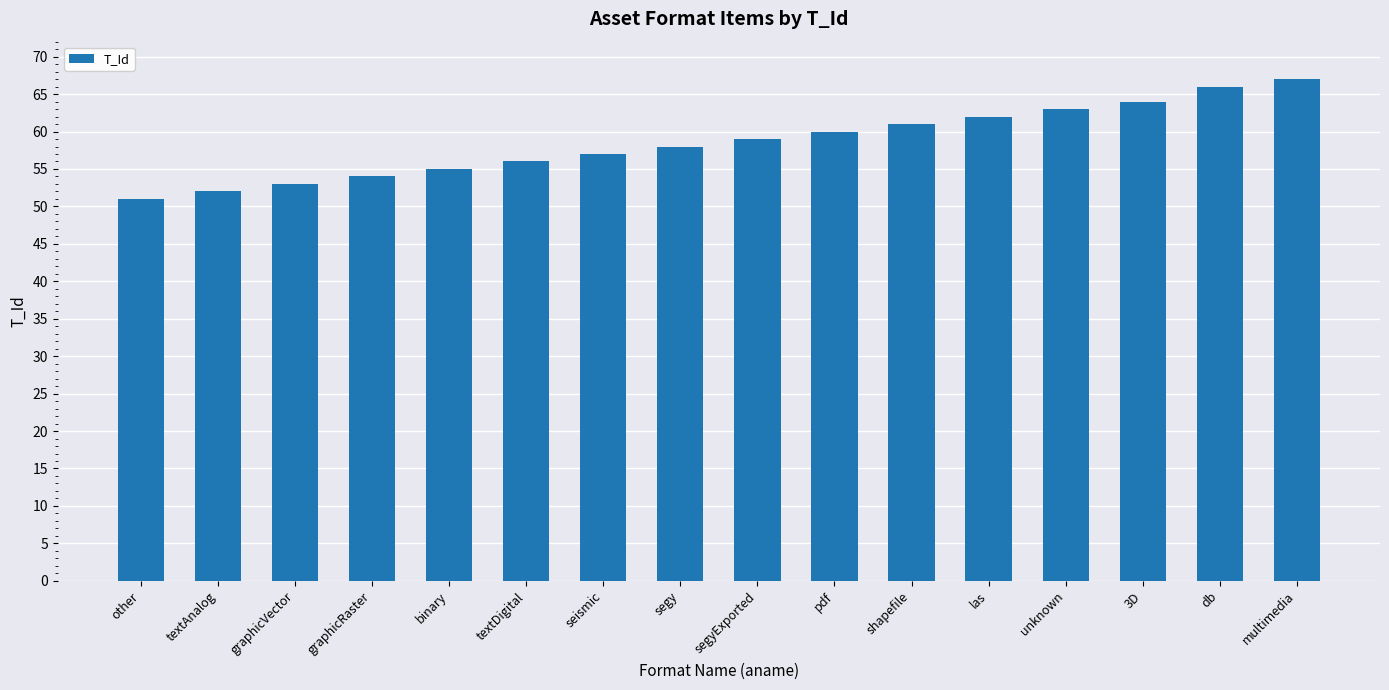

Reading left to right, extract all data points from this chart.

51	52	53	54	55	56	57	58	59	60	61	62	63	64	66	67